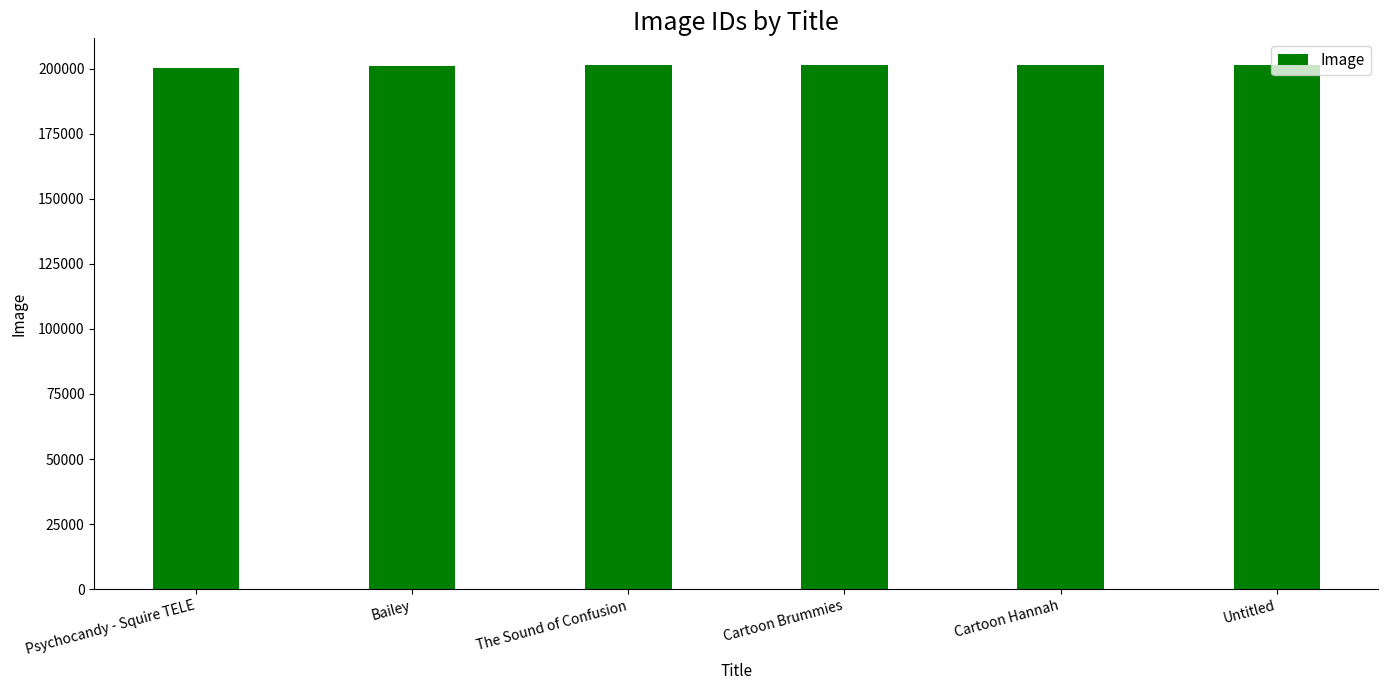

What is the change in value from Cartoon Brummies to Cartoon Hannah?

-99